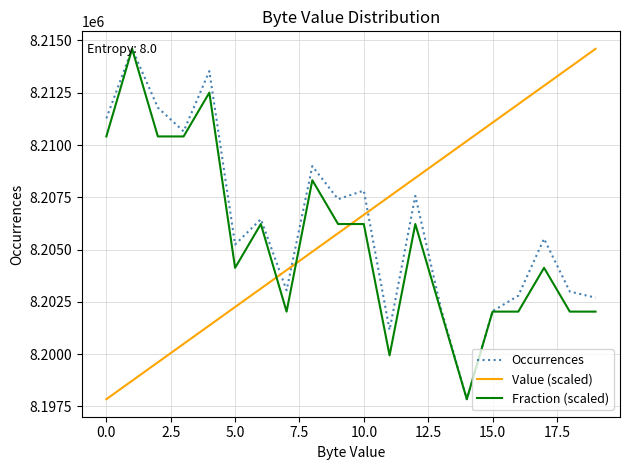

What is the smallest value displayed?

8197845.0